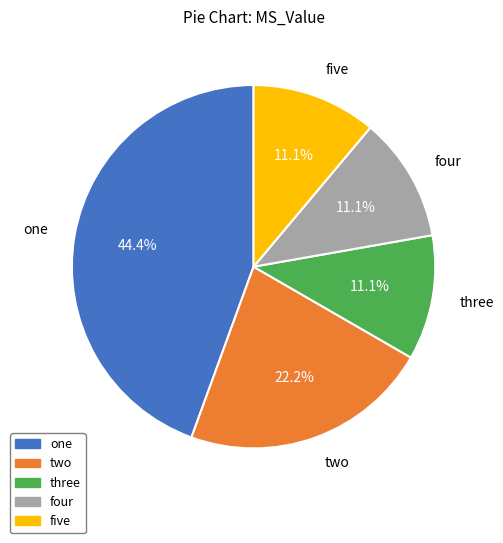

What is the largest slice in the pie chart?

one